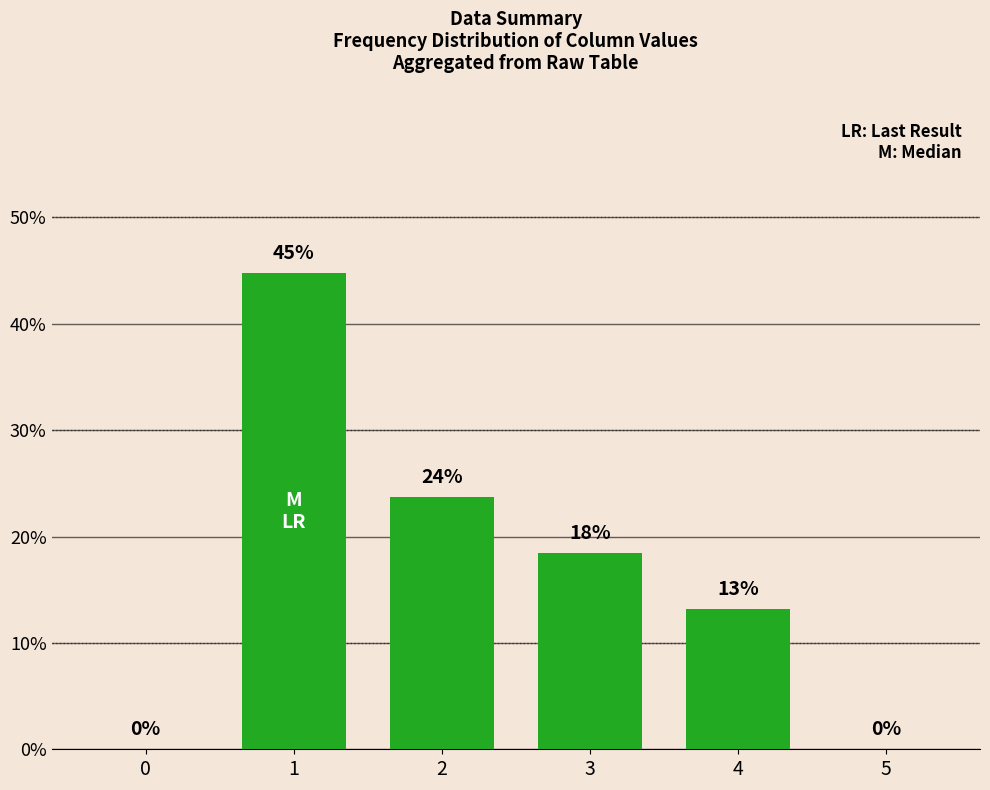

Reading right to left, list all the values displayed in this chart.

5=0.0	4=13.2	3=18.4	2=23.7	1=44.7	0=0.0